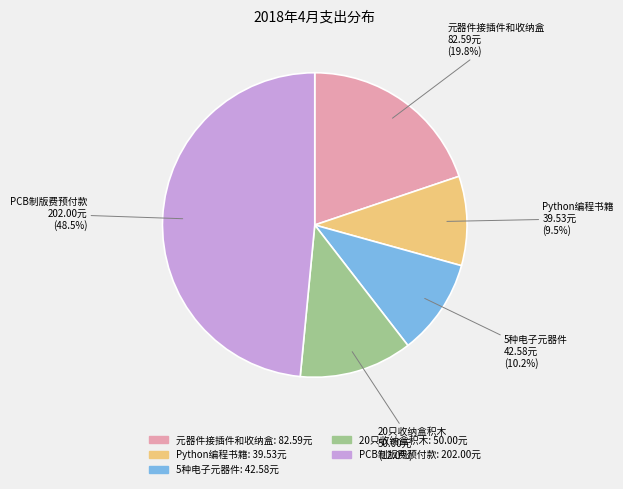

Is there a majority slice in this chart?

No